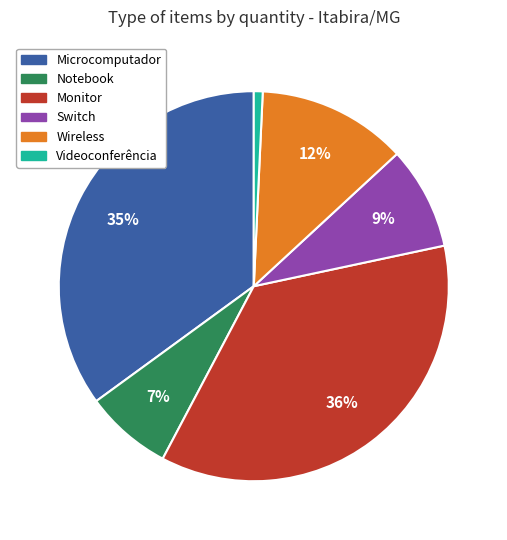

To the nearest percent, what is the difference between the largest and smallest slice percentages?

35%